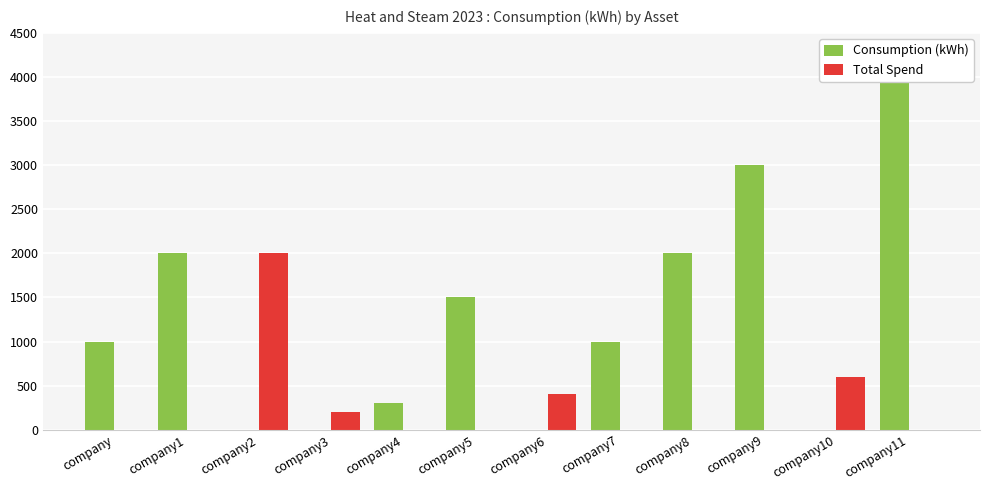

What is the maximum value shown in the chart?

4000